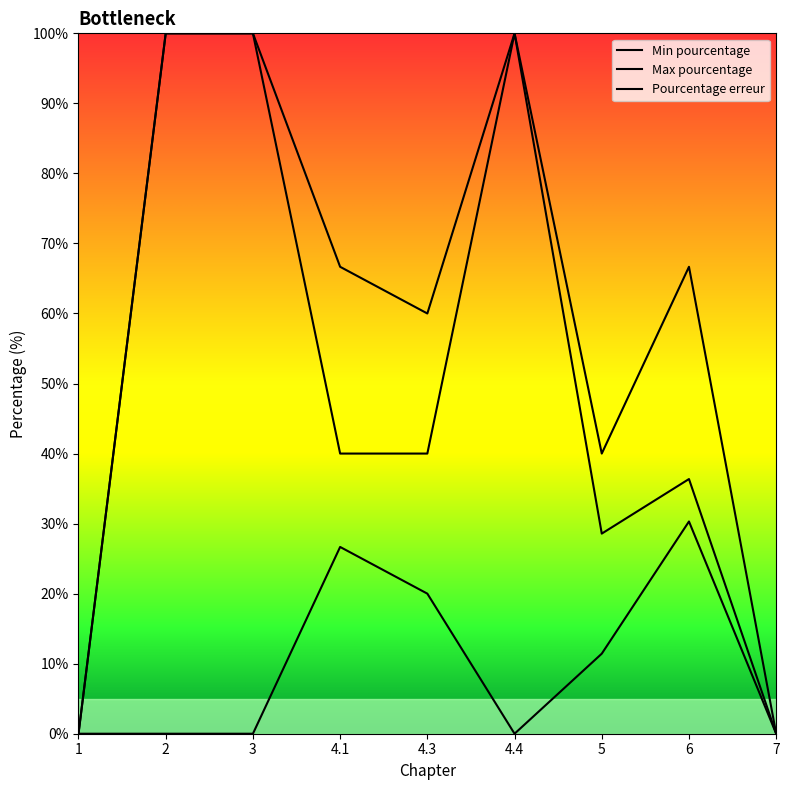

Reading left to right, transcribe all the data shown in this chart.

Min pourcentage: 0.0	100.0	100.0	40.0	40.0	100.0	28.6	36.4	0.0
Max pourcentage: 0.0	100.0	100.0	66.7	60.0	100.0	40.0	66.7	0.0
Pourcentage erreur: 0.0	0.0	0.0	26.7	20.0	0.0	11.4	30.3	0.0